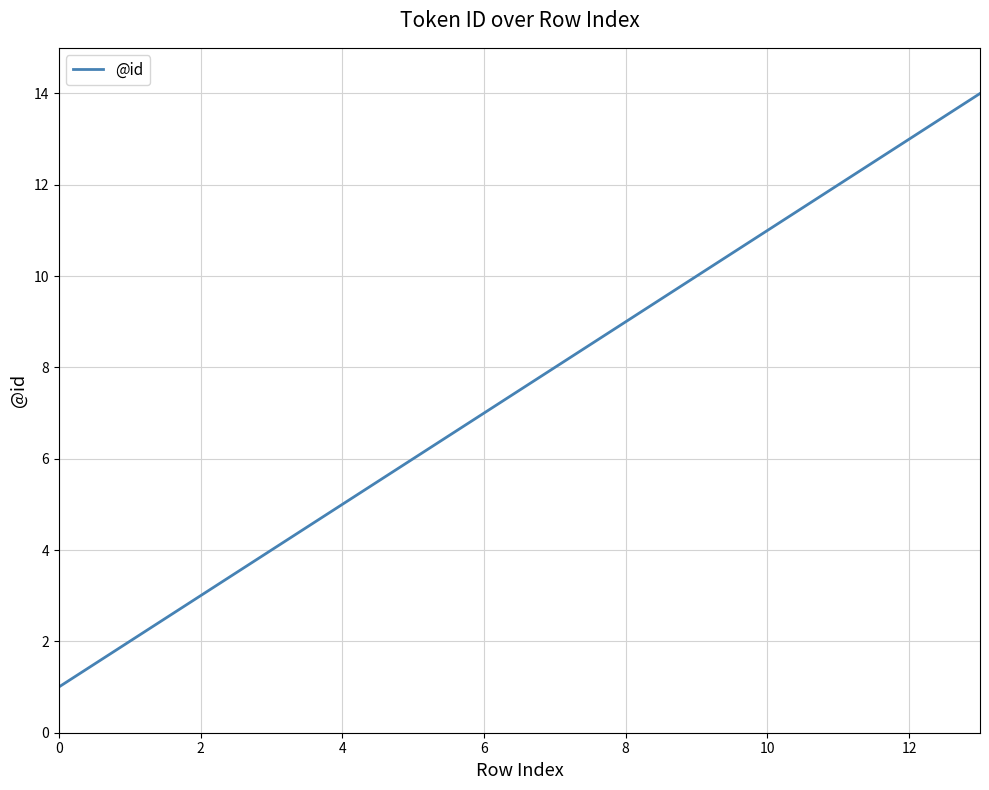

What is the difference between the maximum and minimum values?

13